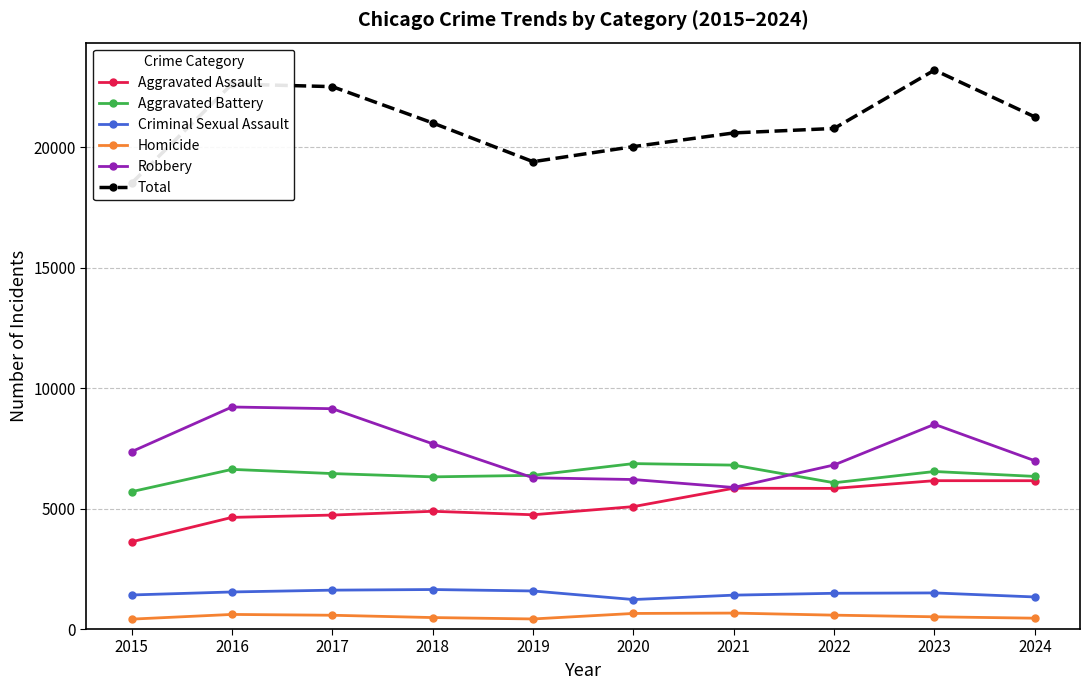

True or false: Criminal Sexual Assault and Aggravated Assault intersect in this chart.

False